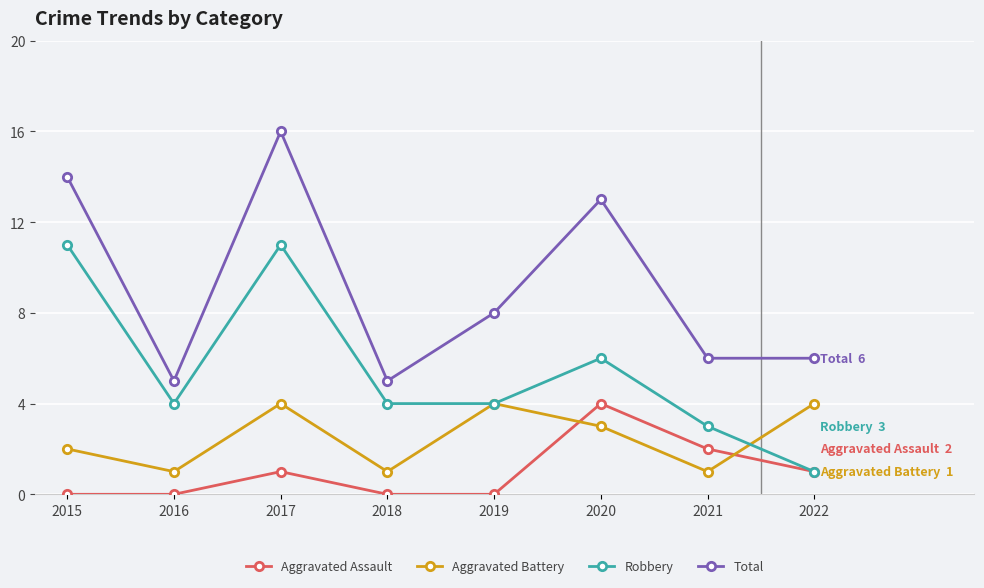

What is the highest value of the Aggravated Battery series?

4